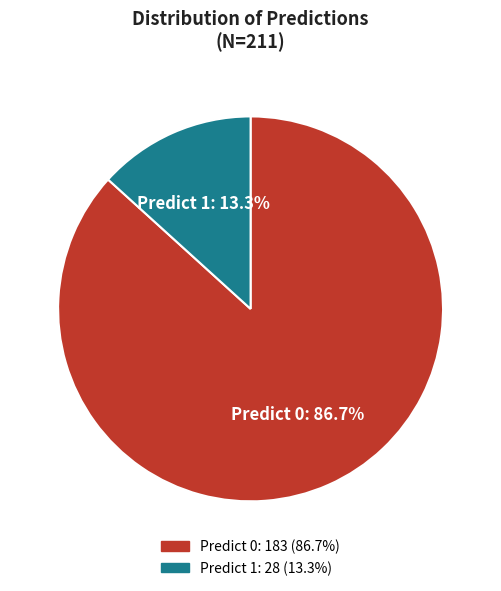

How many slices are in this pie chart?

2